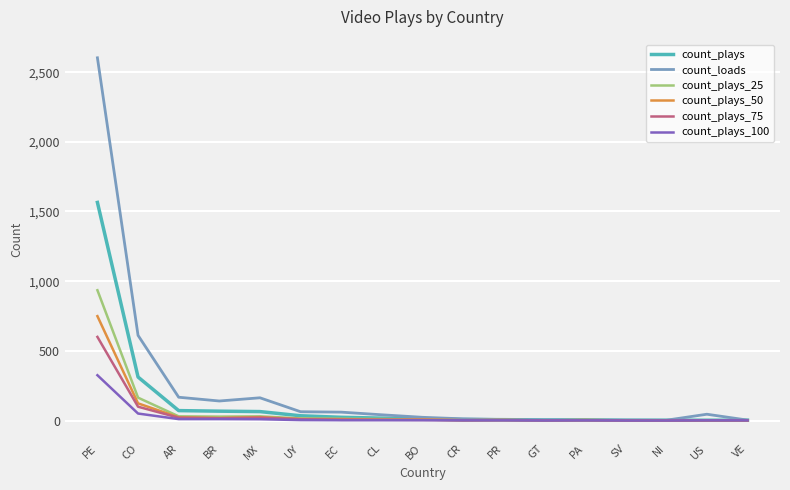

Rank the series by their maximum value, from lowest to highest.

count_plays_100, count_plays_75, count_plays_50, count_plays_25, count_plays, count_loads